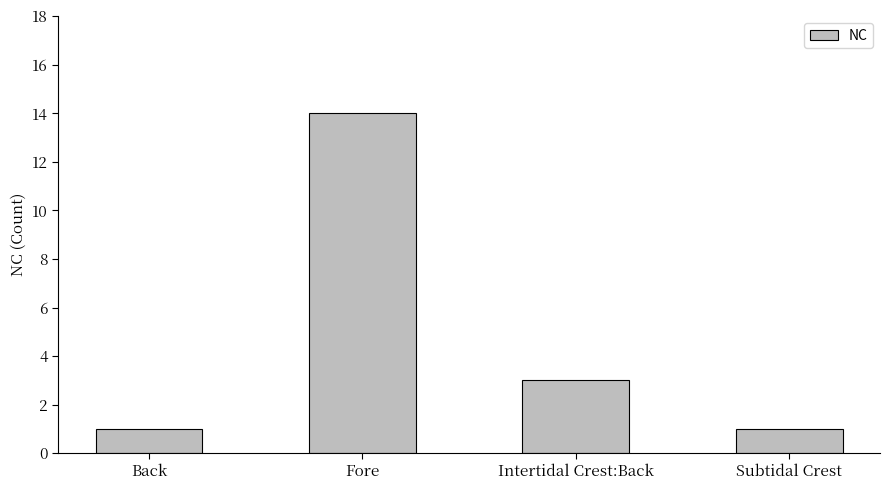

What is the average value?

5